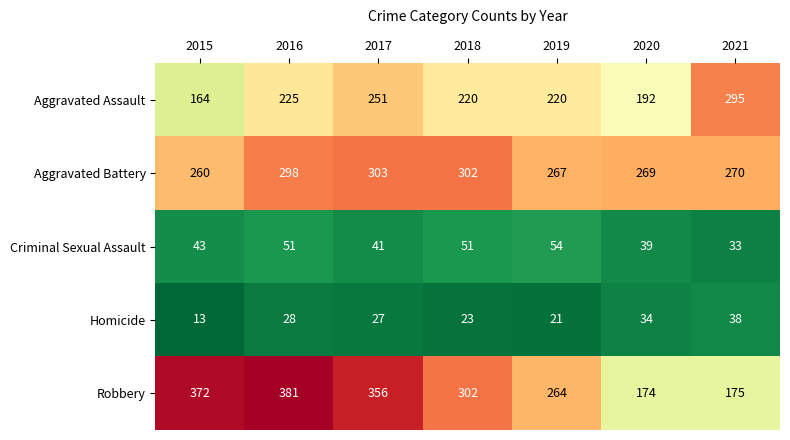

Which label corresponds to the smallest value in the chart?

2015